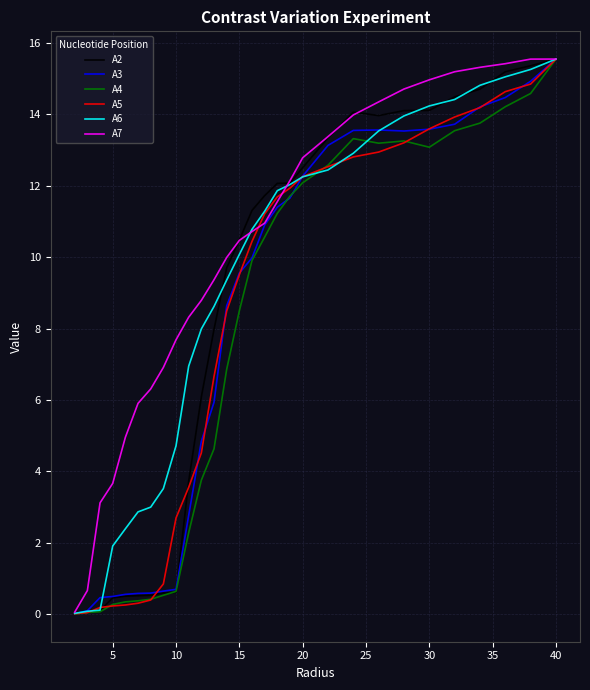

Which series has the largest total across all categories?

A7